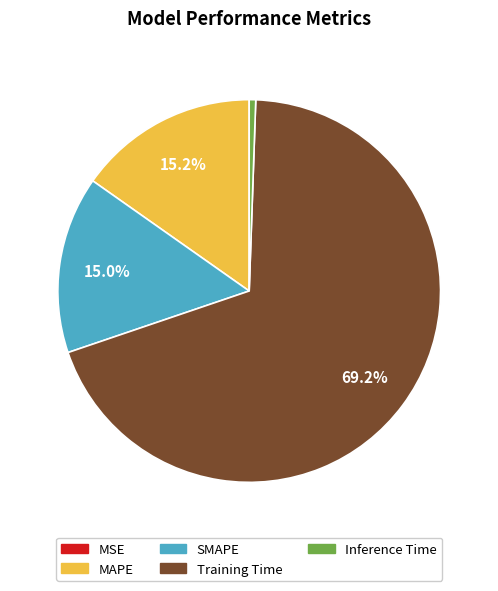

To the nearest percent, what is the average slice percentage?

20%